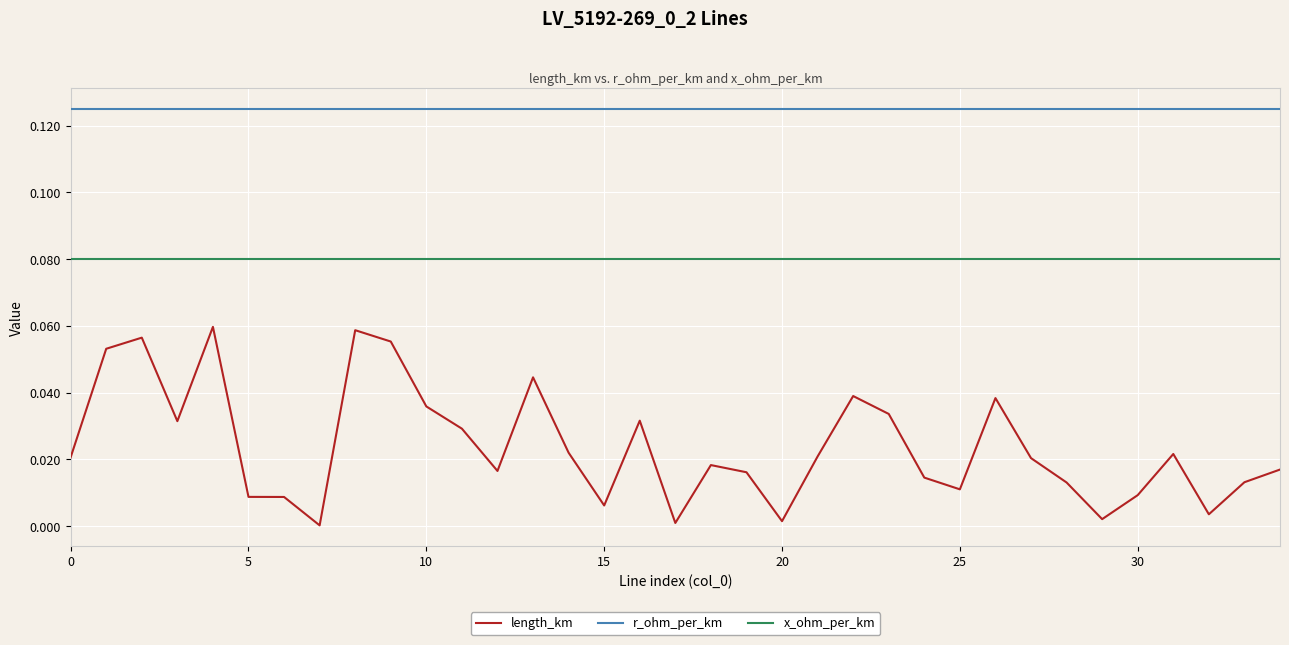

True or false: r_ohm_per_km and length_km intersect in this chart.

False